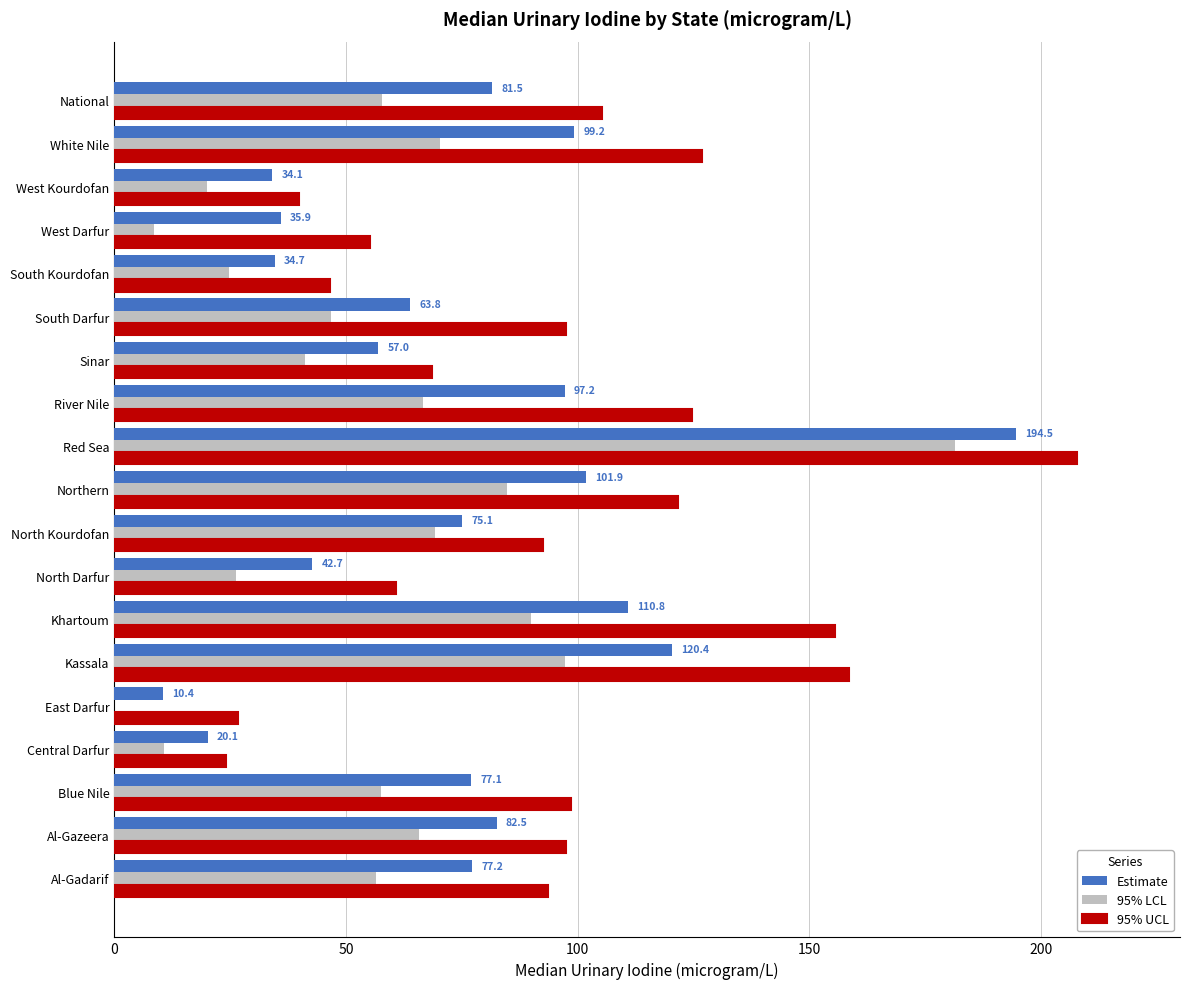

The Estimate series shows 46.4 at West Kourdofan. True or false?

False